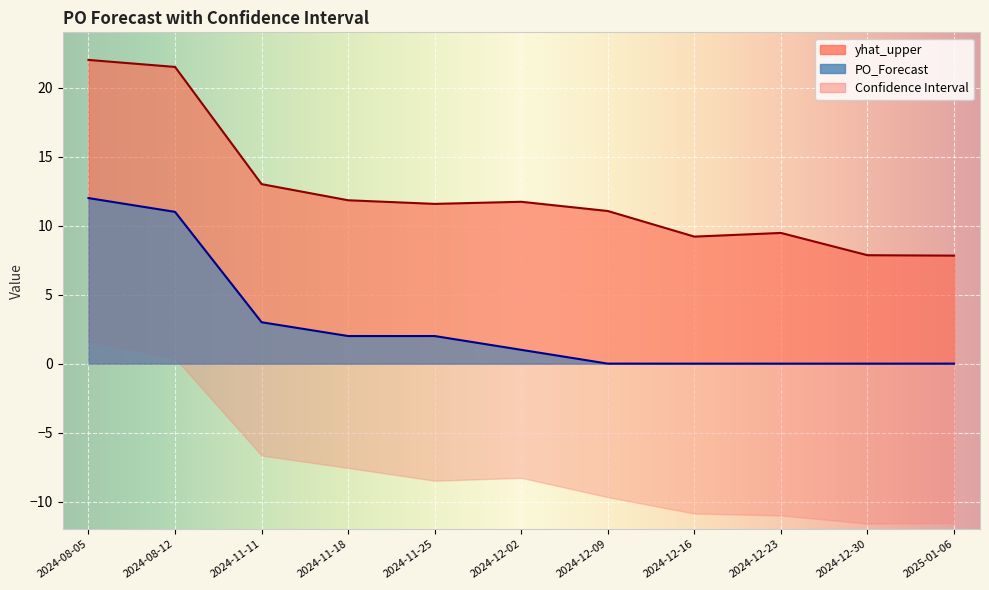

How many series are shown in this chart?

2